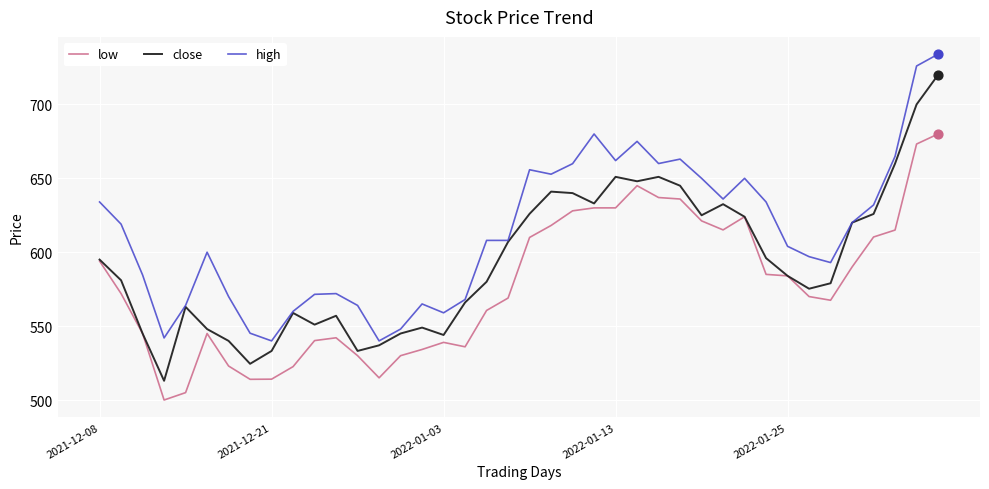

Which series has the widest spread of values?

close